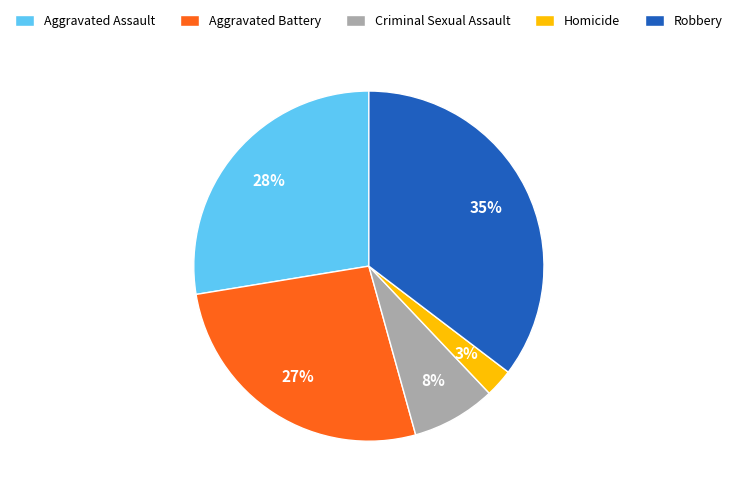

To the nearest percent, what is the combined percentage of Robbery and Criminal Sexual Assault?

43%